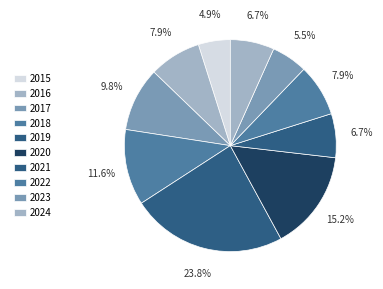

How many slices are in this pie chart?

10